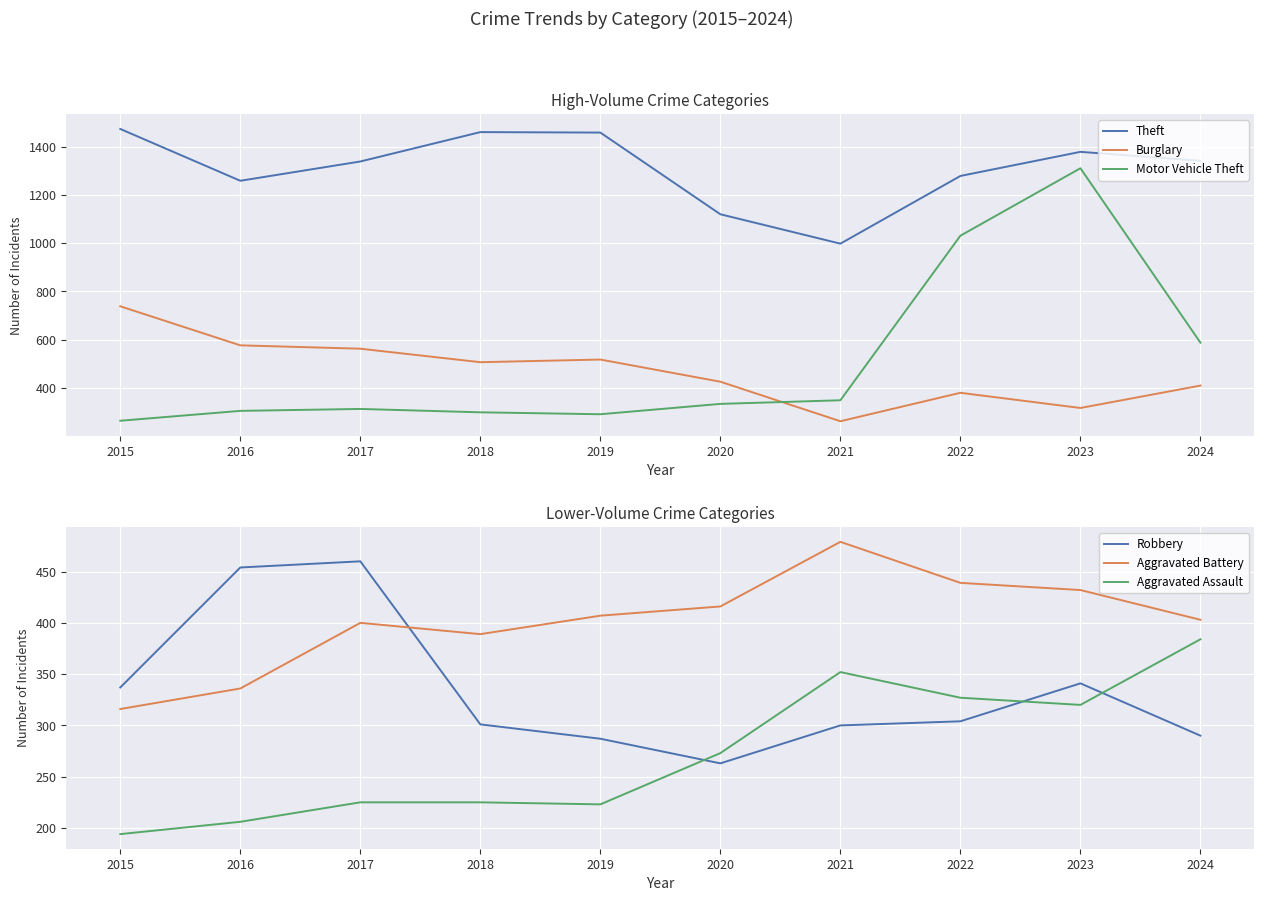

The Robbery series shows 103 at 2021. True or false?

False